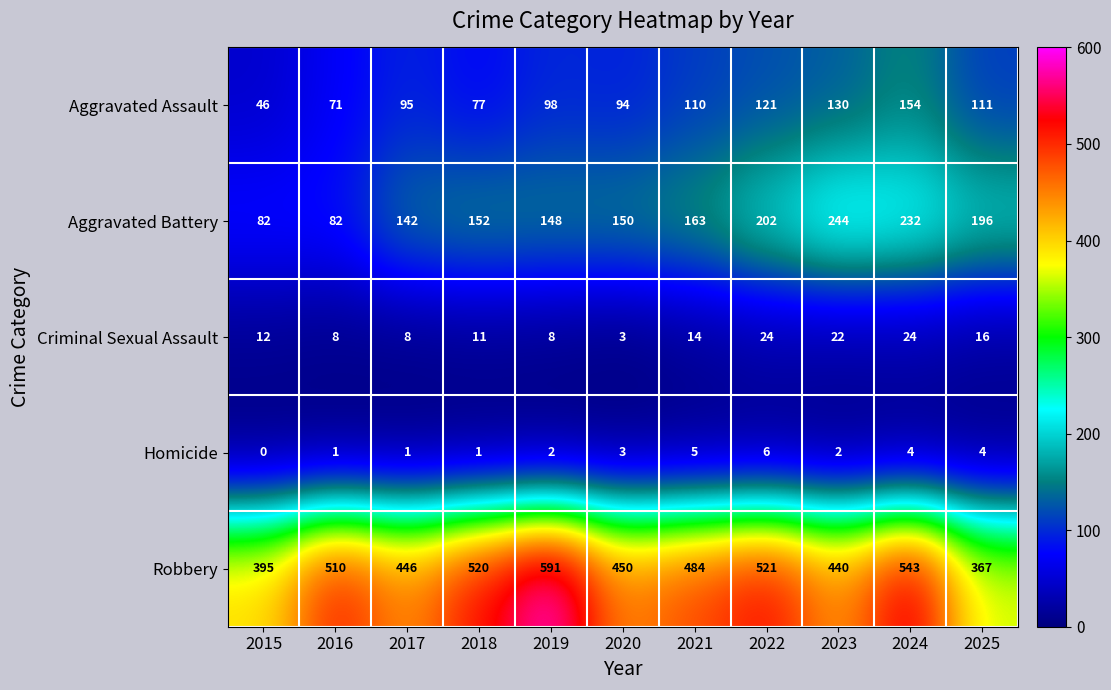

At 2021, list the series in order from smallest to largest.

Homicide, Criminal Sexual Assault, Aggravated Assault, Aggravated Battery, Robbery